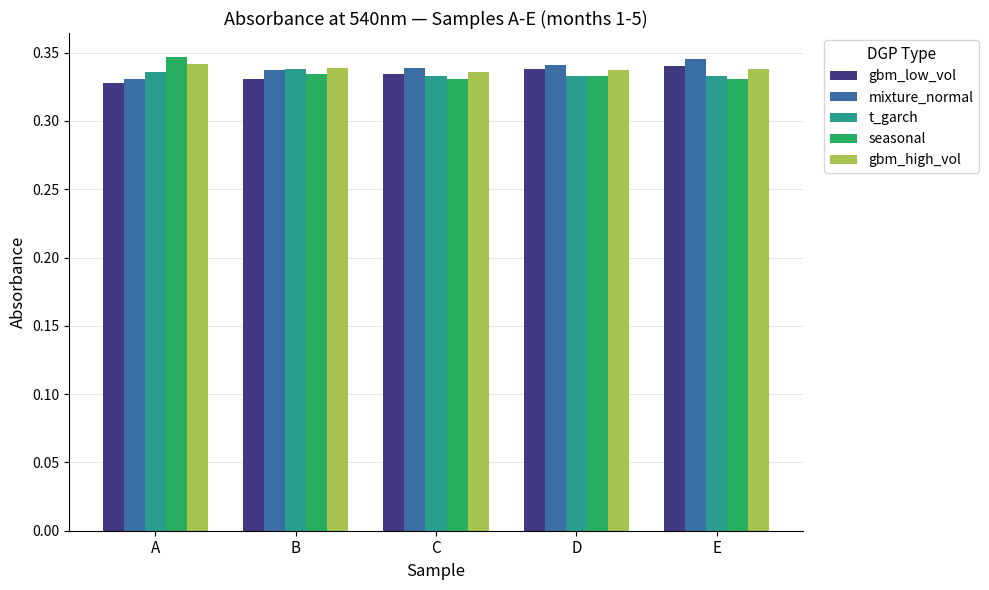

What is the total value across all series at D?

1.7